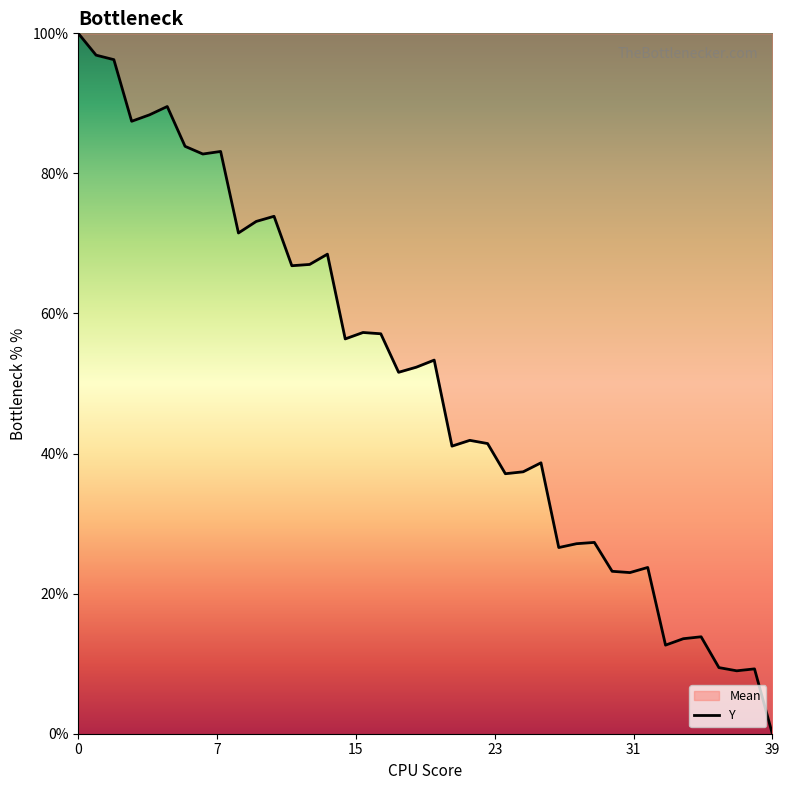

How many values are above zero?

39